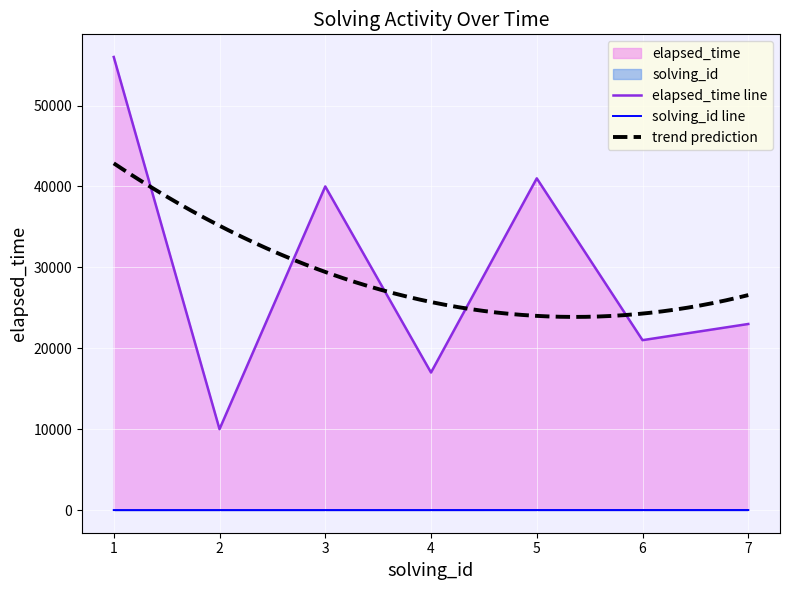

True or false: solving_id has more than 0 points higher than both neighbors.

False